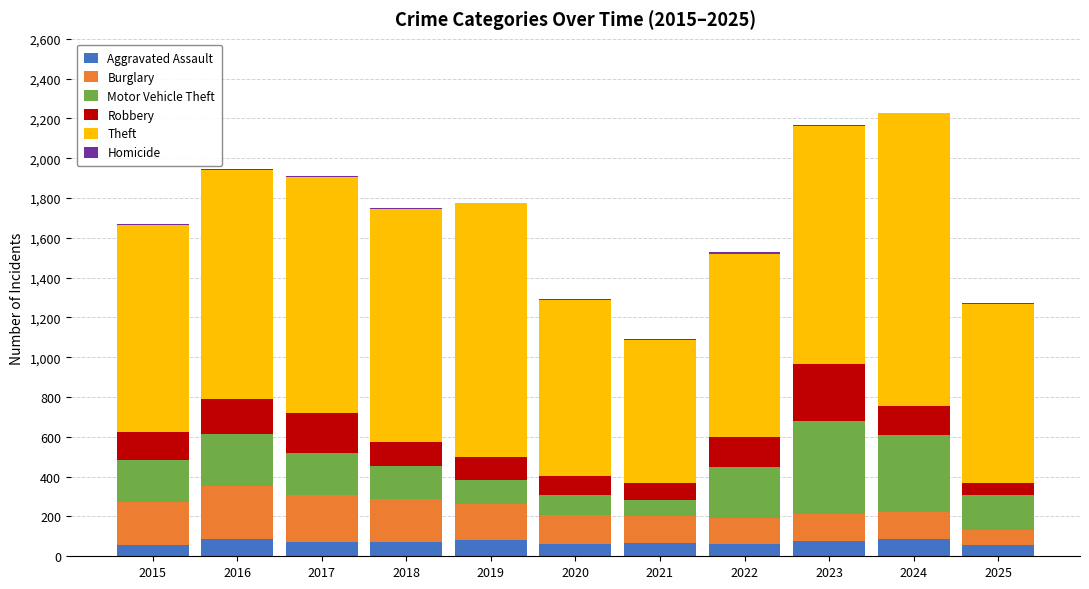

What is the highest value of the Aggravated Assault series?

88